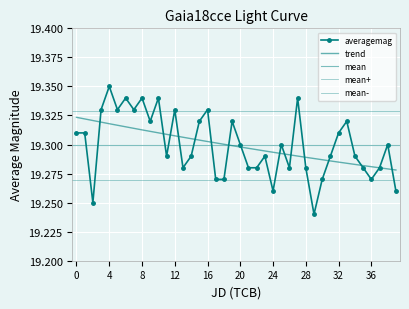

The chart shows a value of 30.5 at 29. True or false?

False